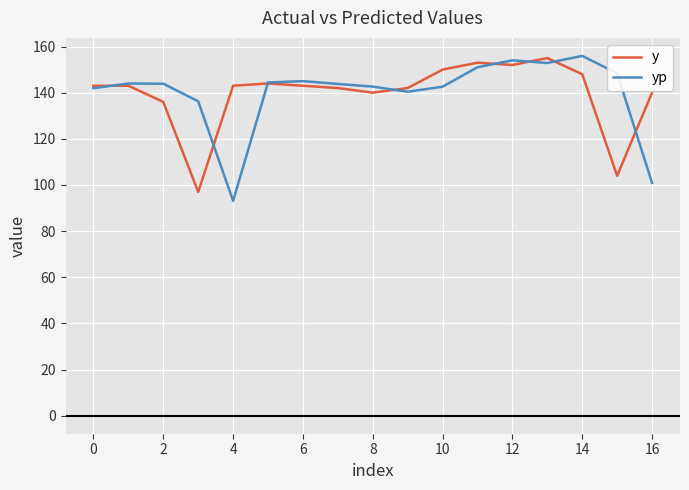

Which series ends up on top after the final intersection of y and yp?

y